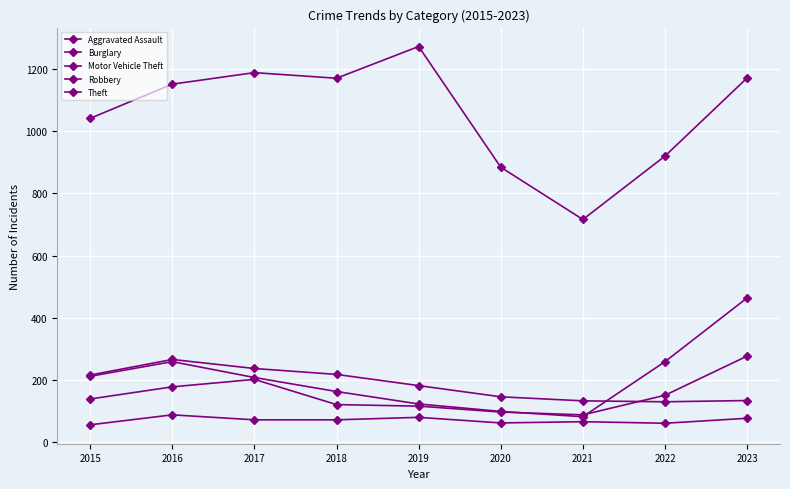

Where is Aggravated Assault nearest to the value 72?

2017